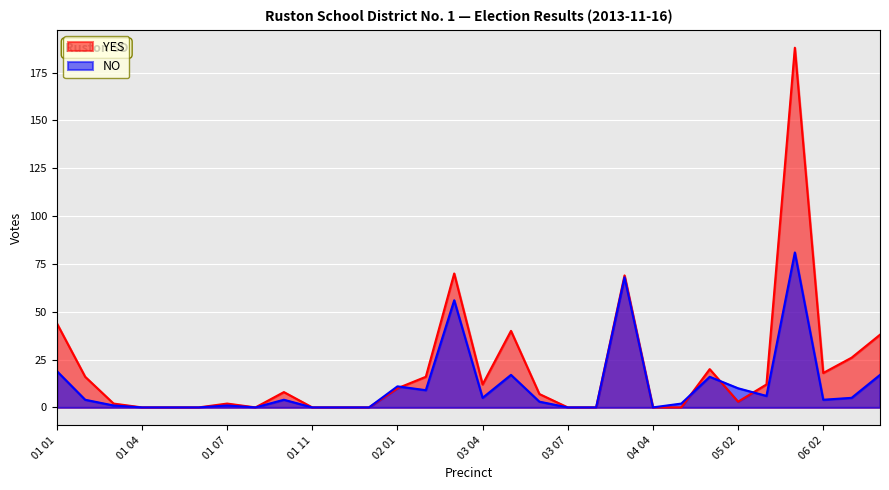

What is the spread (max minus min) of values at 06 03?

21